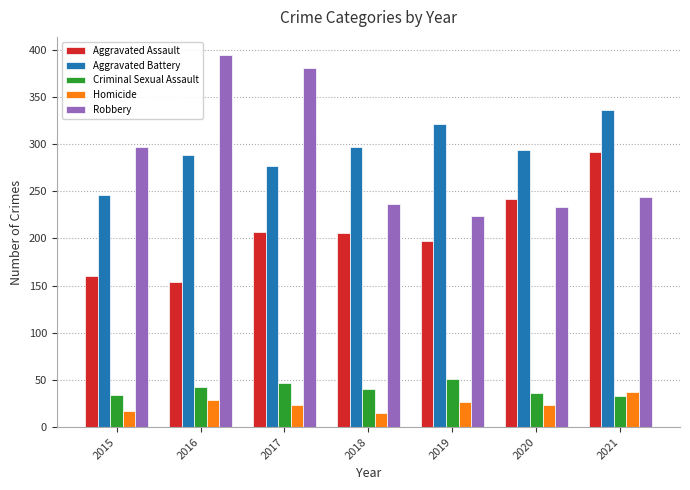

What is the total value across all series at 2021?

942